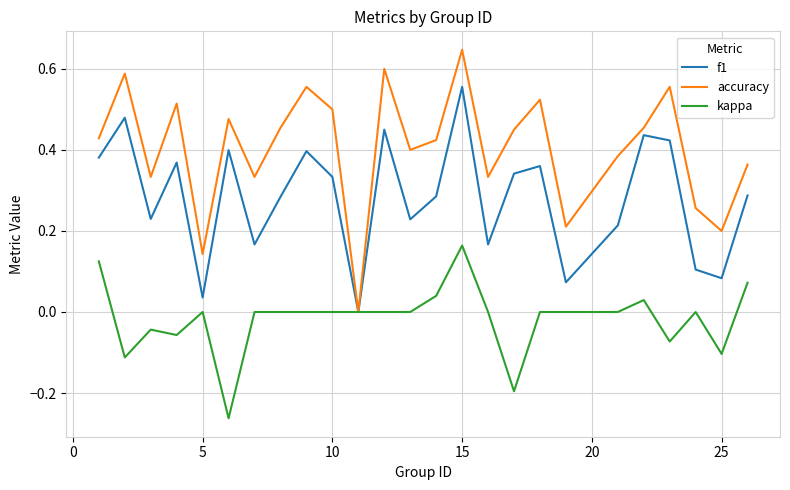

Rank the series by their maximum value, from lowest to highest.

kappa, f1, accuracy